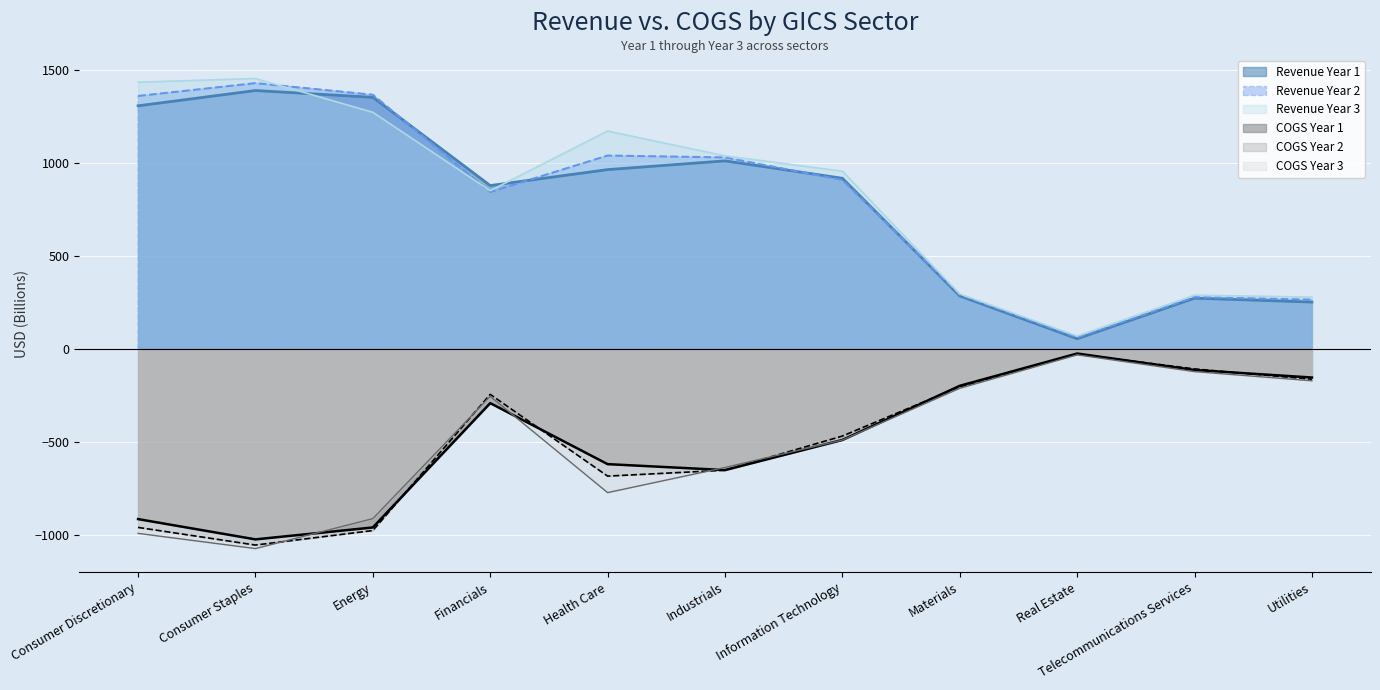

The COGS Year 2 series shows -244.0 at Financials. True or false?

True